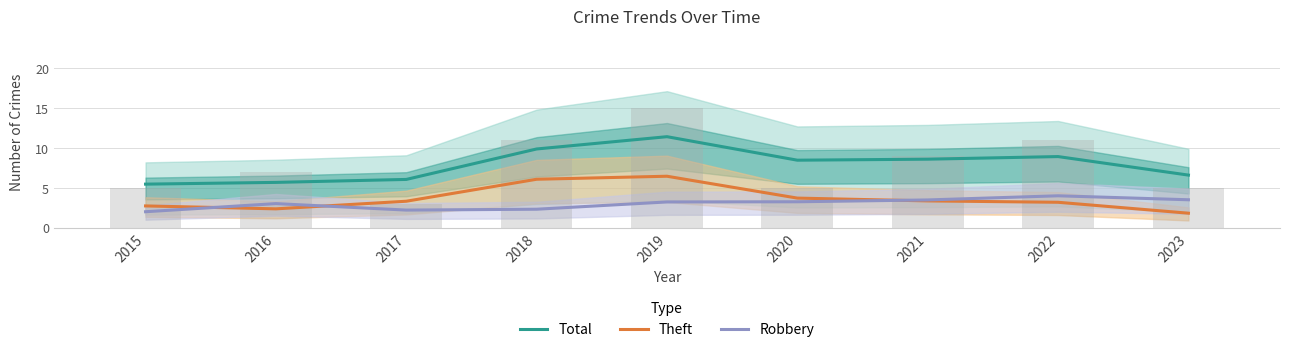

Is it true that Theft equals 6.4 at 2019?

True